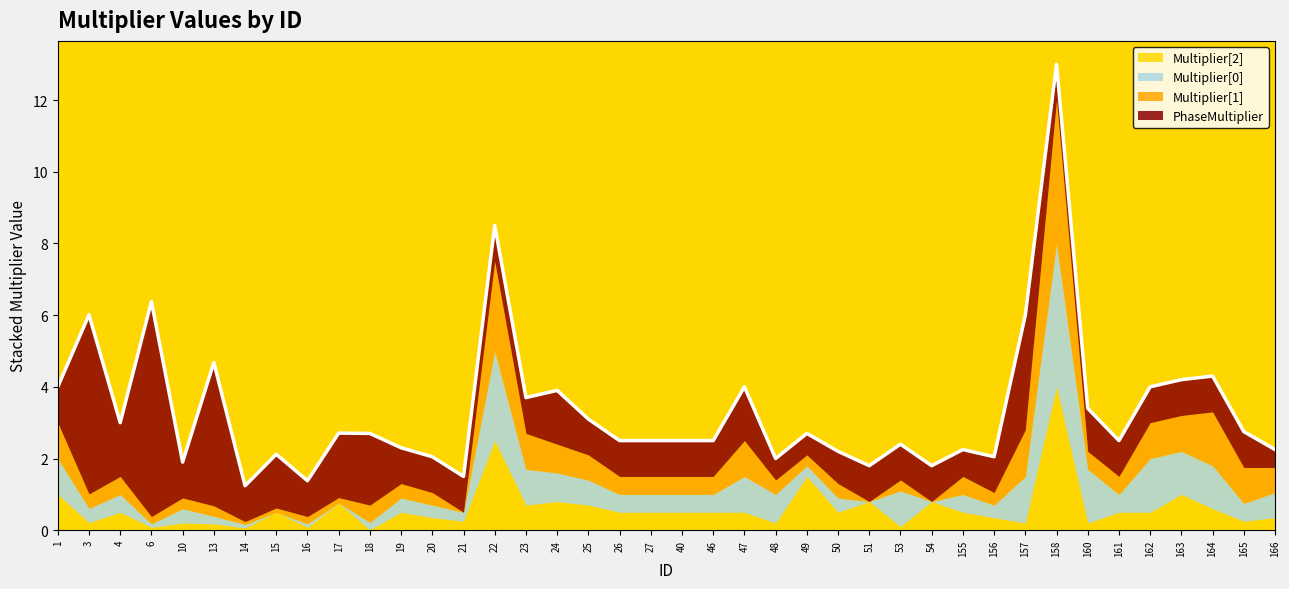

What is the sum of all Multiplier[2] values?

24.2